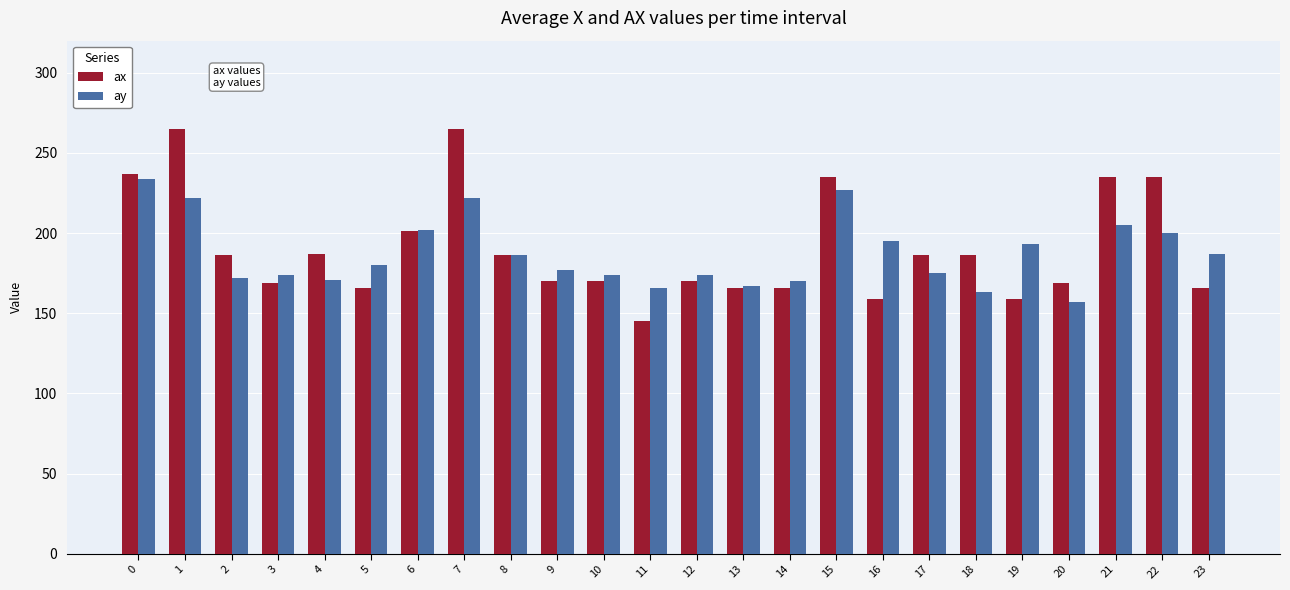

Which label corresponds to the smallest value in the chart?

11